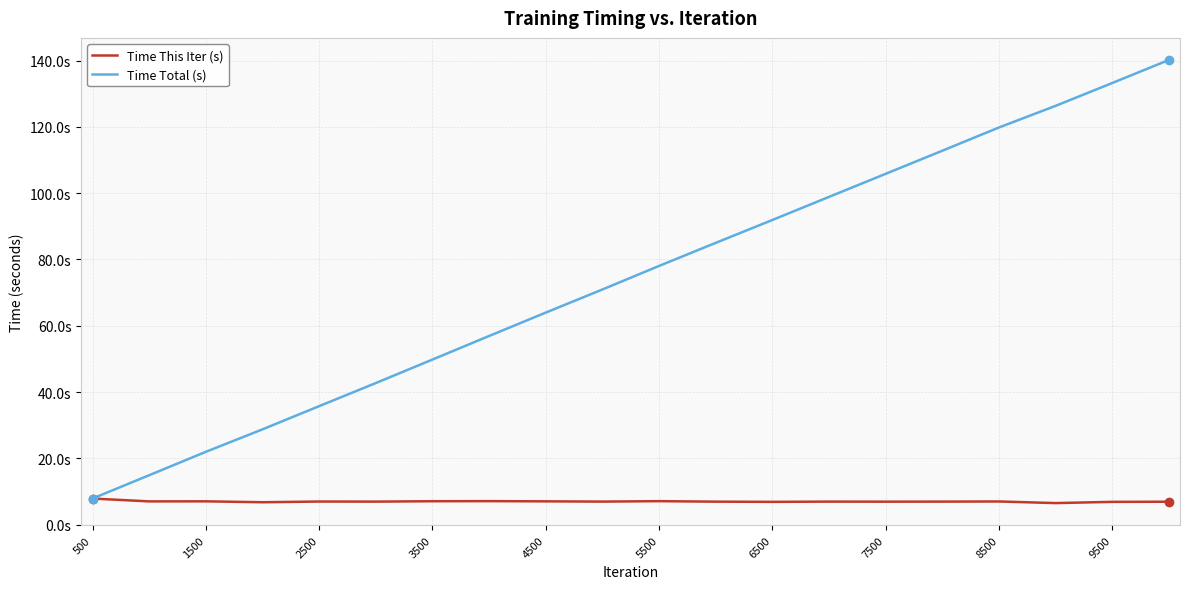

Does the chart display data point markers on the line(s)?

No